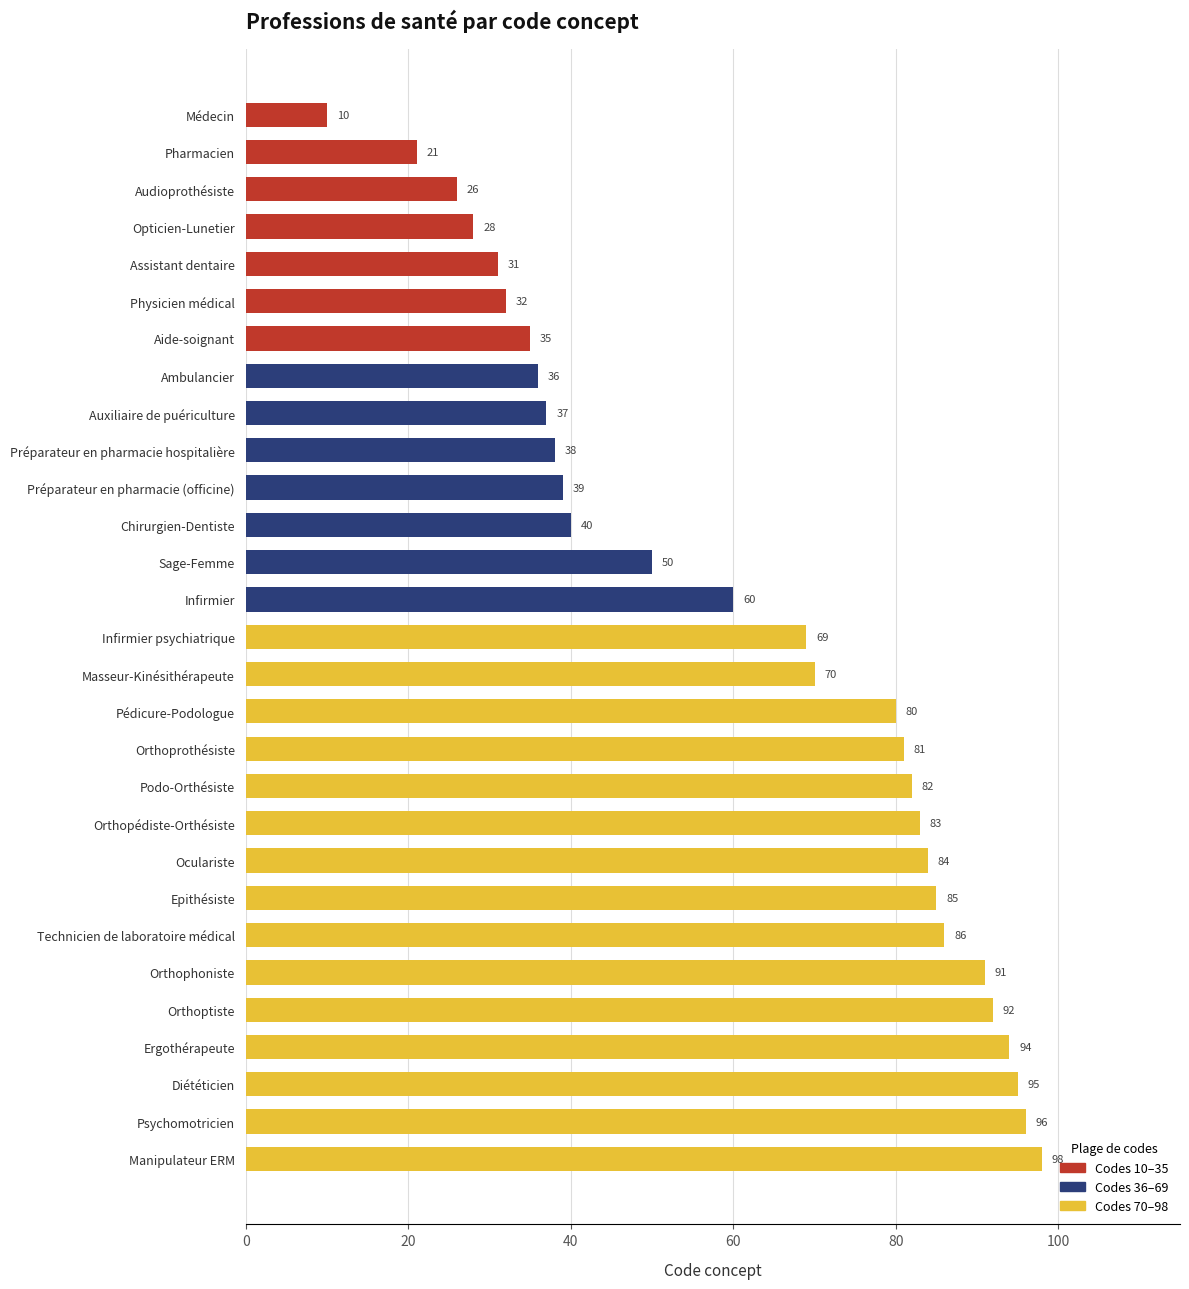

Rank the categories by value from highest to lowest.

Manipulateur ERM, Psychomotricien, Diététicien, Ergothérapeute, Orthoptiste, Orthophoniste, Technicien de laboratoire médical, Epithésiste, Oculariste, Orthopédiste-Orthésiste, Podo-Orthésiste, Orthoprothésiste, Pédicure-Podologue, Masseur-Kinésithérapeute, Infirmier psychiatrique, Infirmier, Sage-Femme, Chirurgien-Dentiste, Préparateur en pharmacie (officine), Préparateur en pharmacie hospitalière, Auxiliaire de puériculture, Ambulancier, Aide-soignant, Physicien médical, Assistant dentaire, Opticien-Lunetier, Audioprothésiste, Pharmacien, Médecin